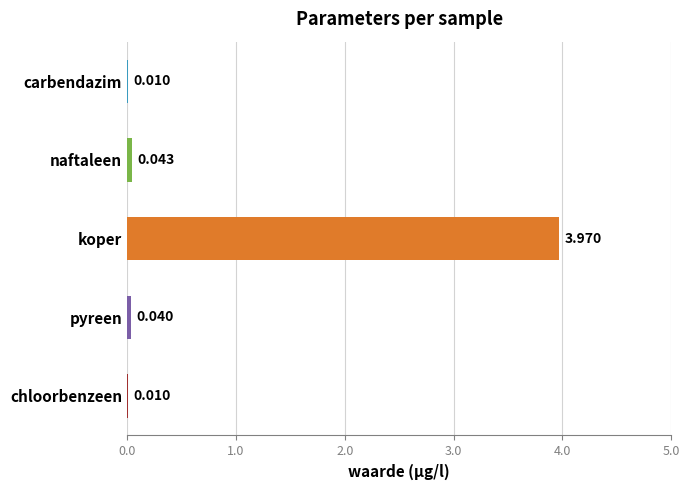

Which category has the highest value across all series?

koper